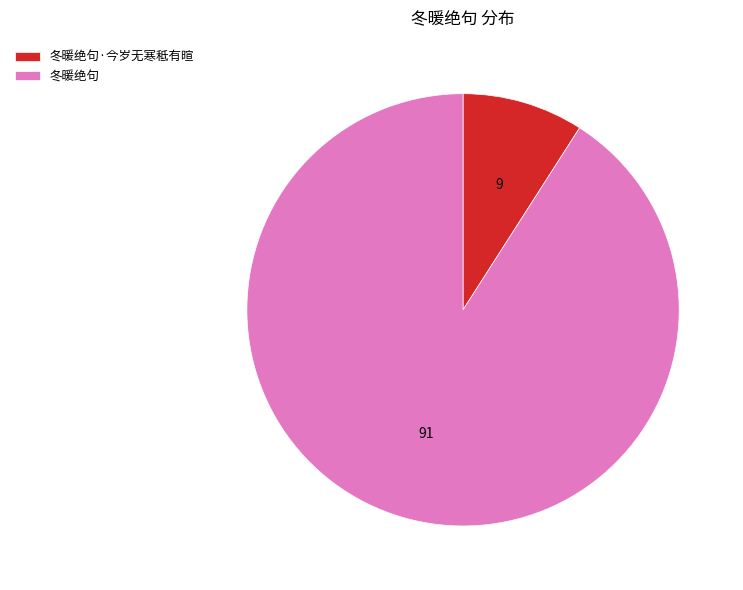

The 冬暖绝句 slice represents 99% of the pie. True or false?

False